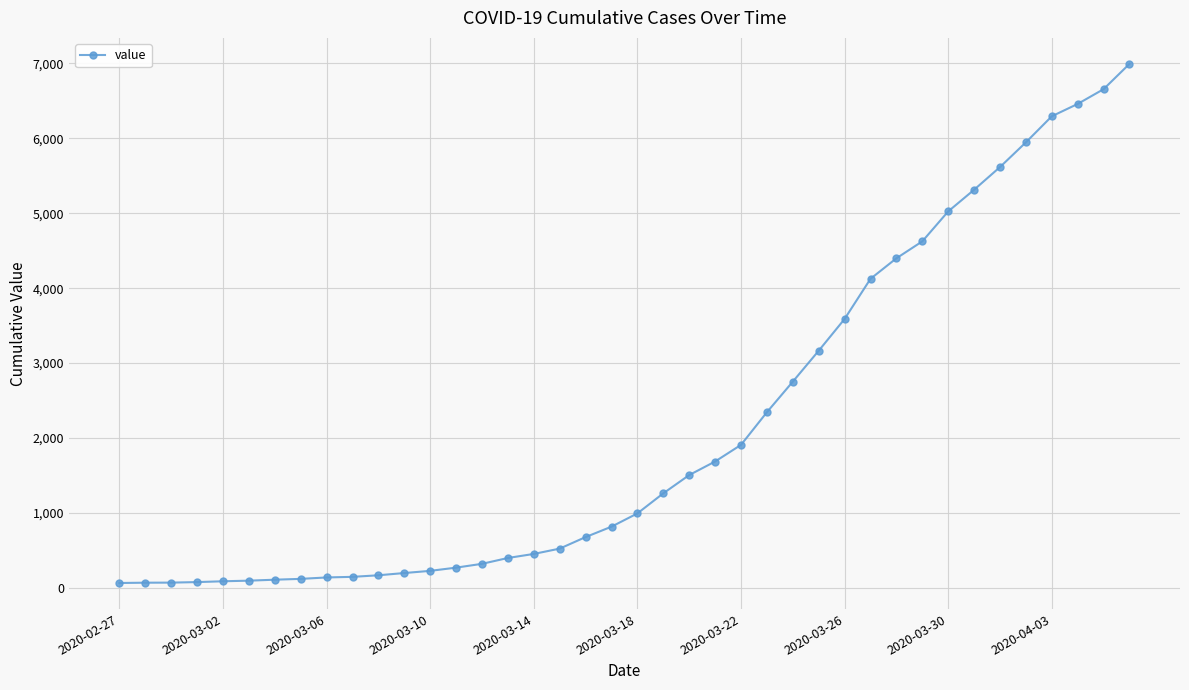

What is the greatest value displayed?

6995